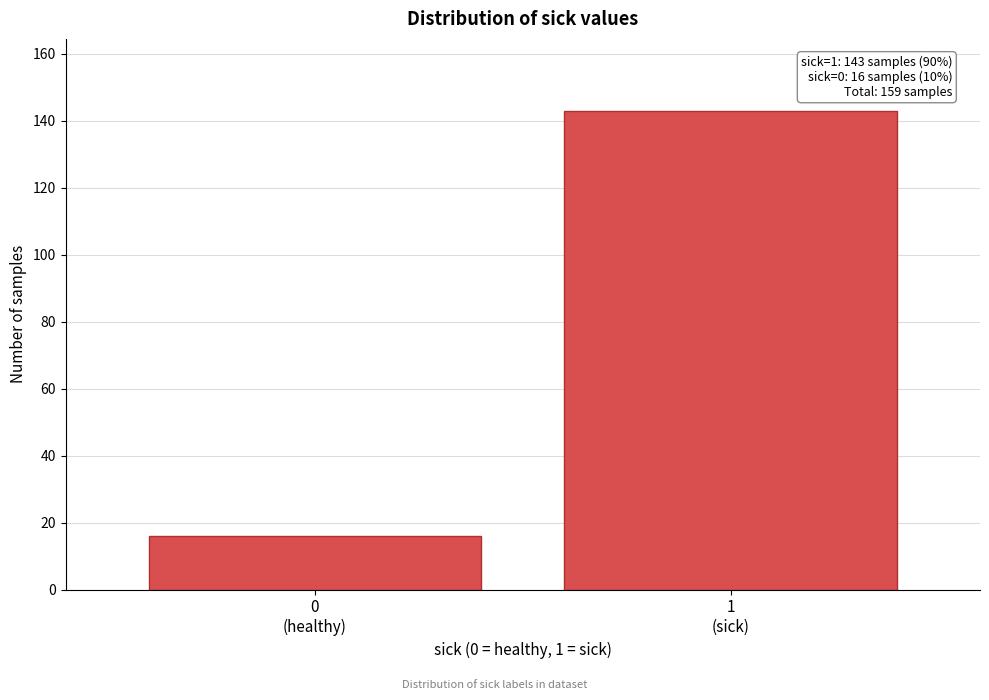

Reading left to right, extract all data points from this chart.

16	143